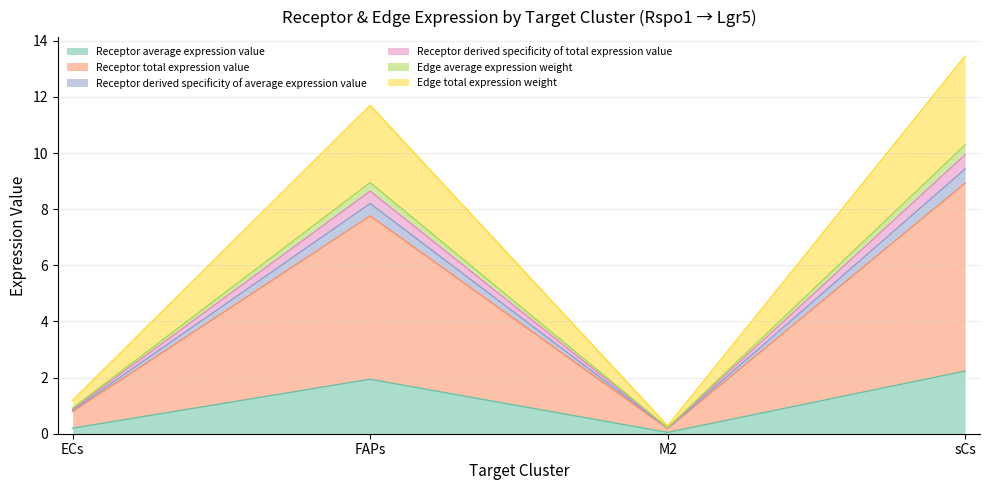

True or false: Receptor derived specificity of average expression value and Receptor average expression value cross at least once.

False